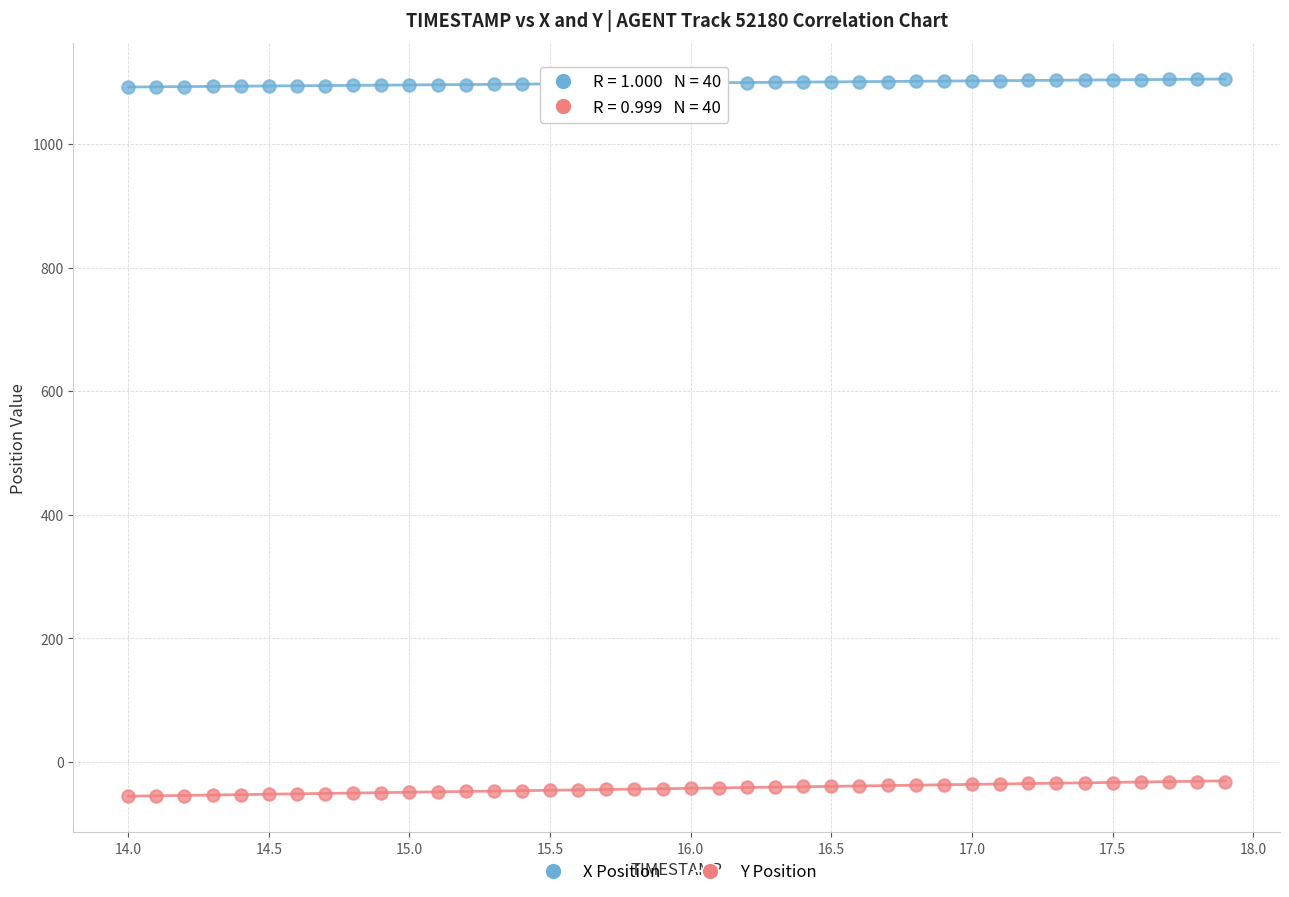

Which series contains the lowest Y value?

Y Position